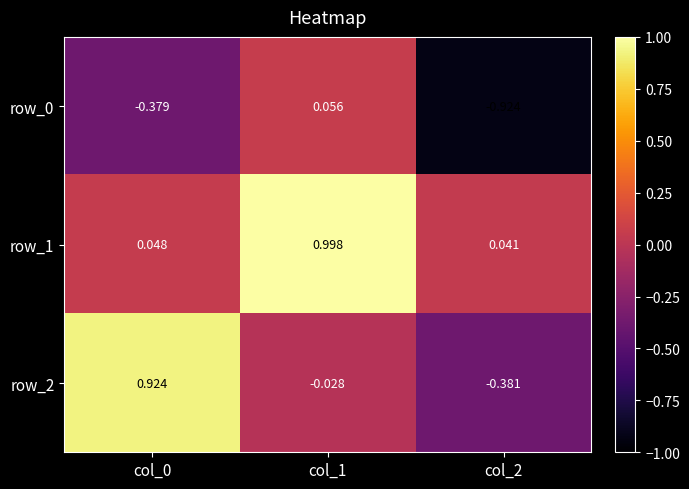

At which category is the sum across all series the highest?

col_1